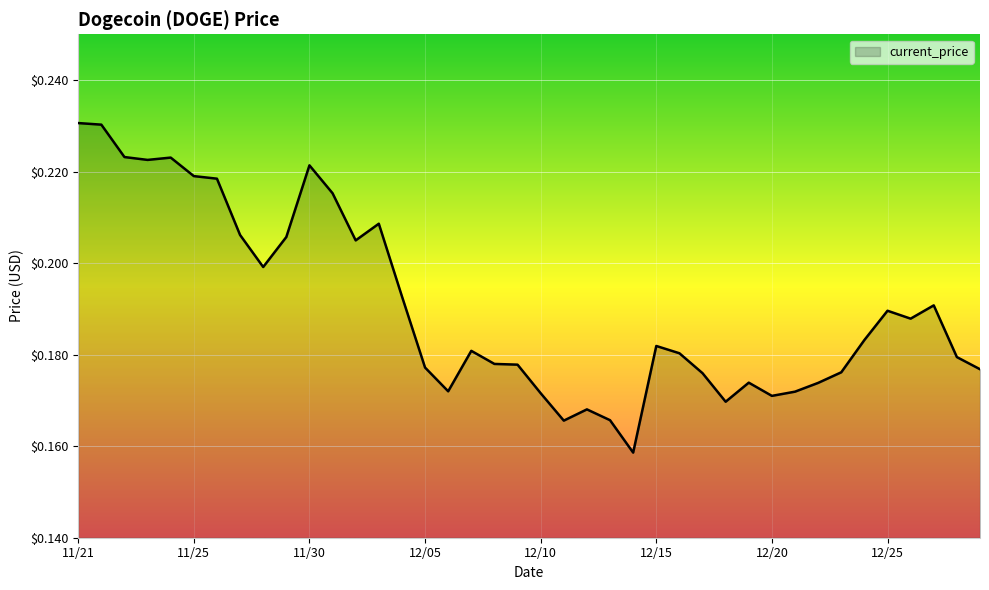

Where is the first local maximum?

11/24